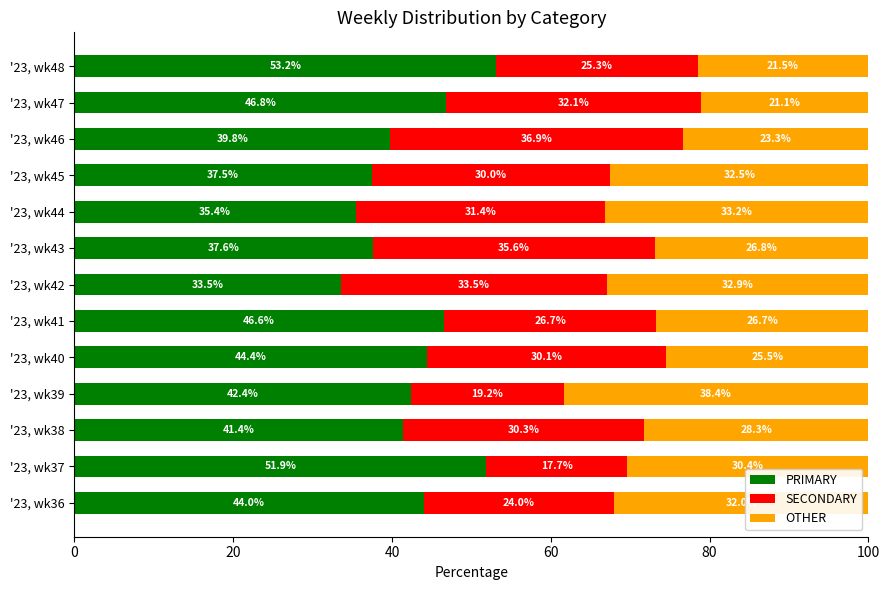

What is the total value across all series at '23, wk38?

100.0